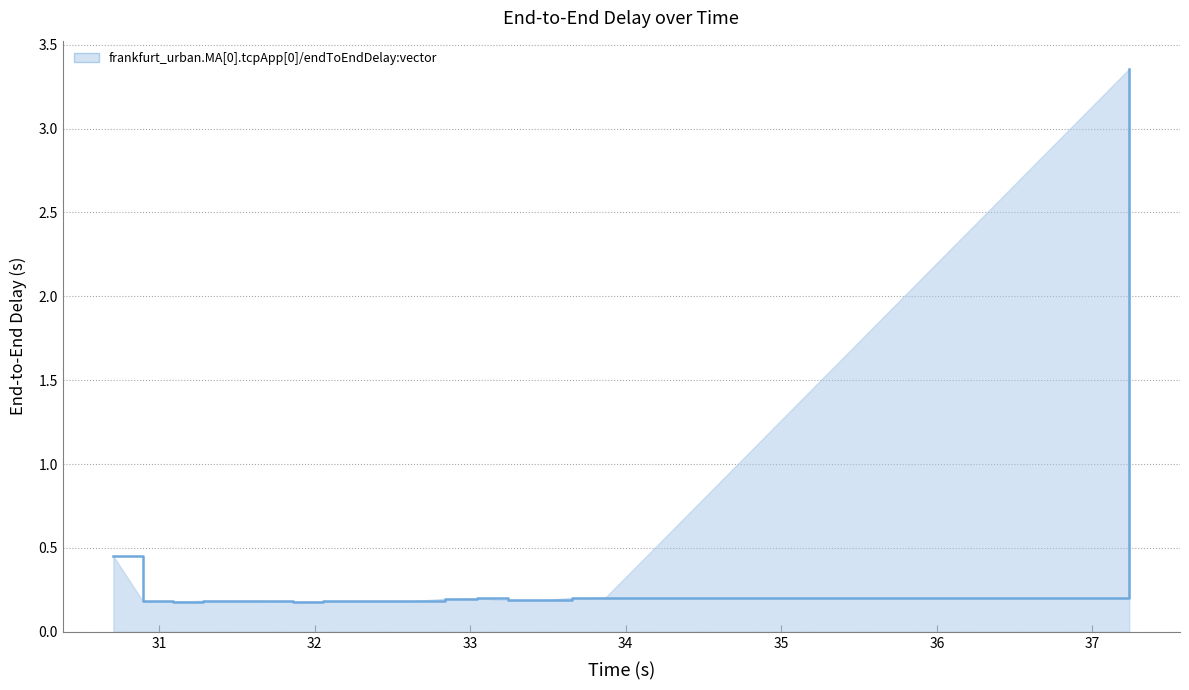

What is the difference between the maximum and minimum values?

3.2